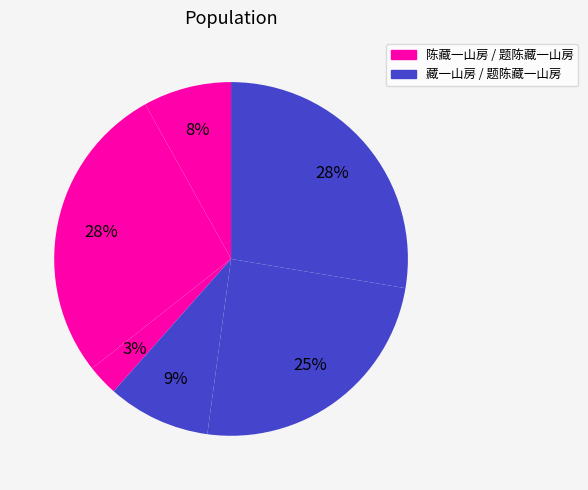

Does any single category account for the majority?

No